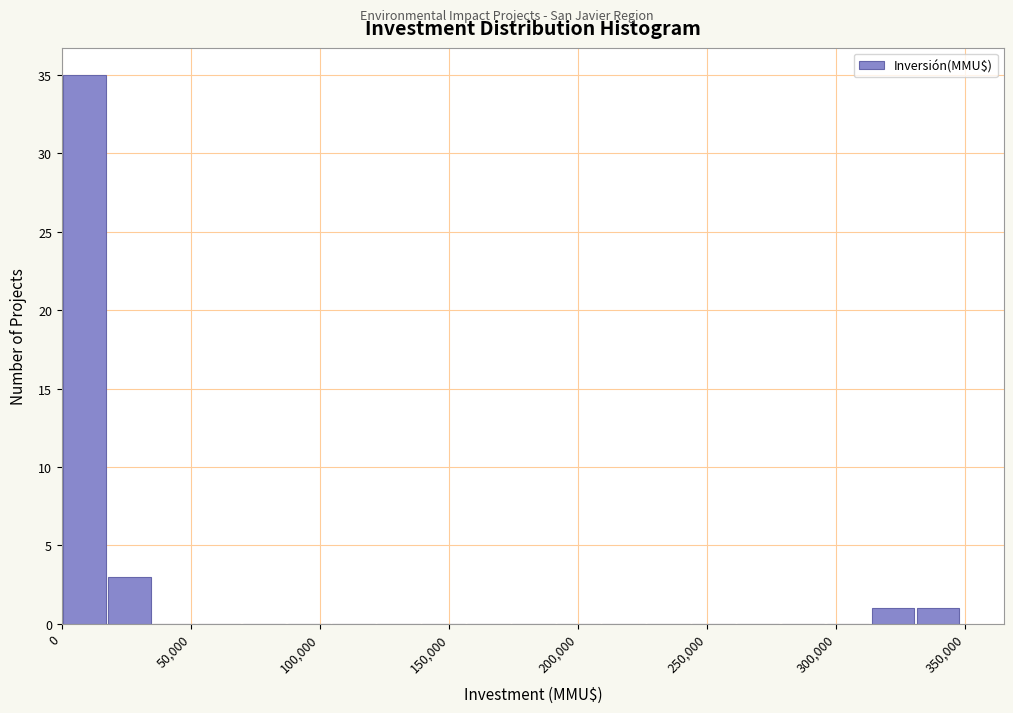

Read against the x-axis, roughly where is the centre of the tallest bar?

10000